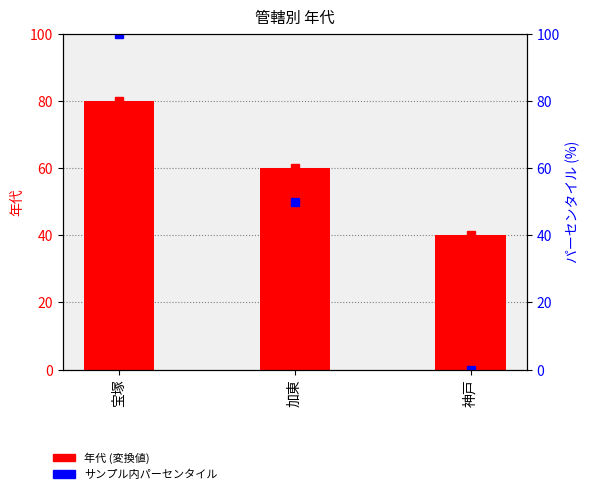

The value of 年代 at 加東 is 60. True or false?

True